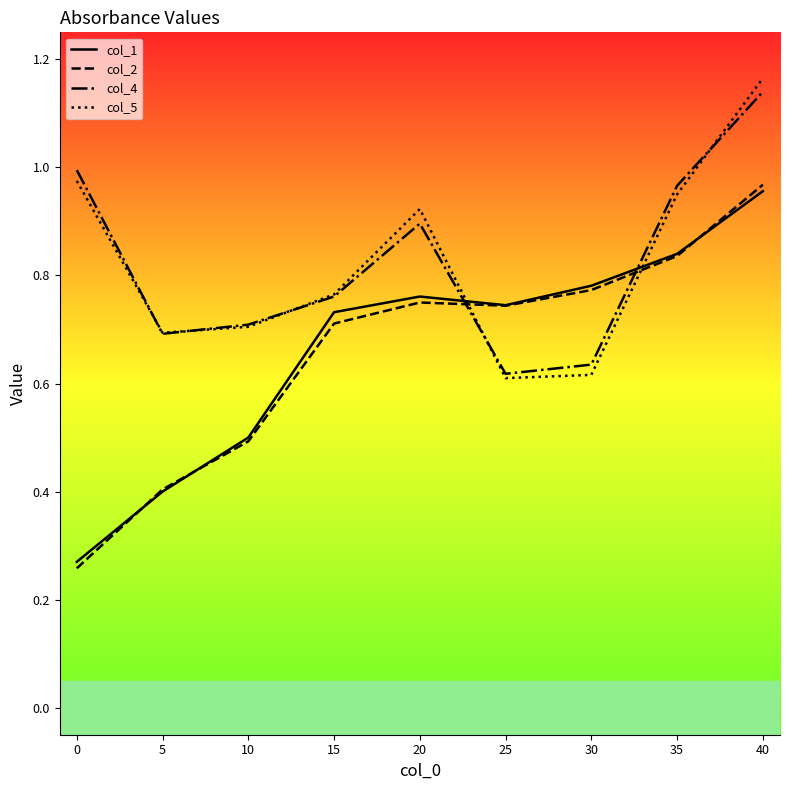

True or false: col_2 and col_4 intersect in this chart.

True